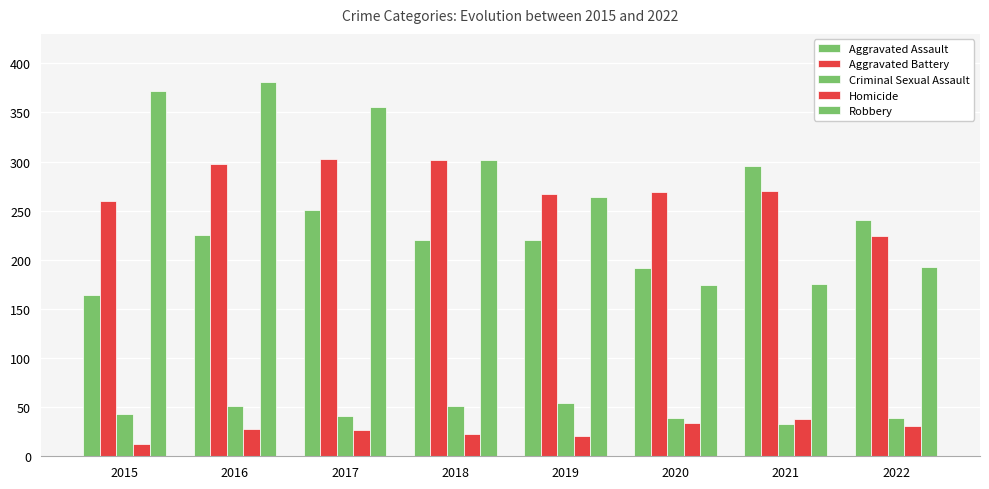

What is the average value of the Homicide series?

27